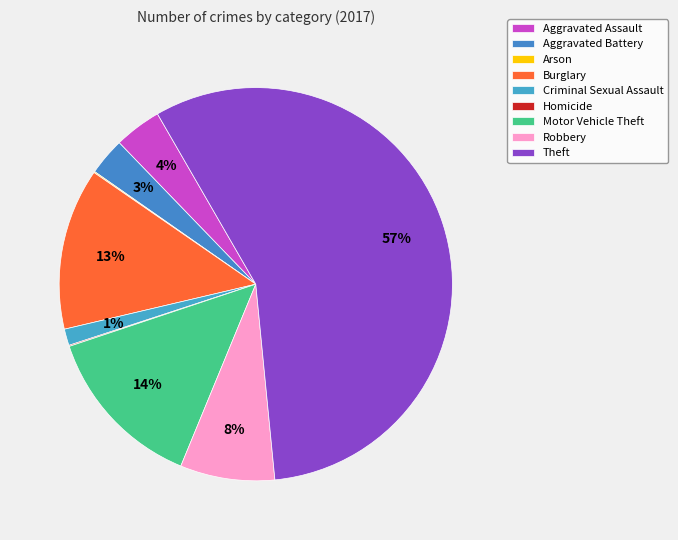

Is it true that Motor Vehicle Theft is 1% of the pie?

False